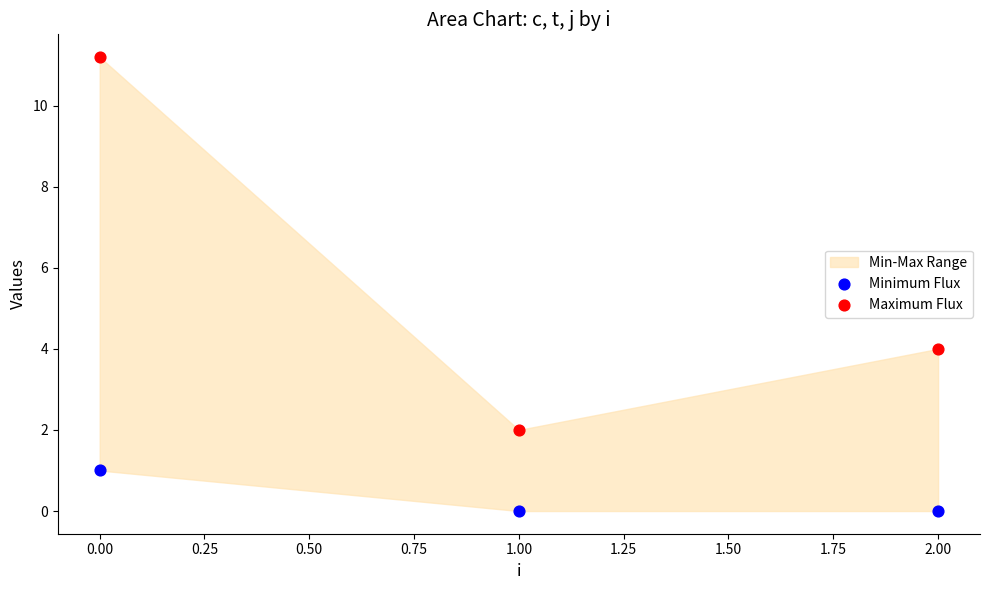

Across all data points, what is the range of Y values (max minus min)?

11.2